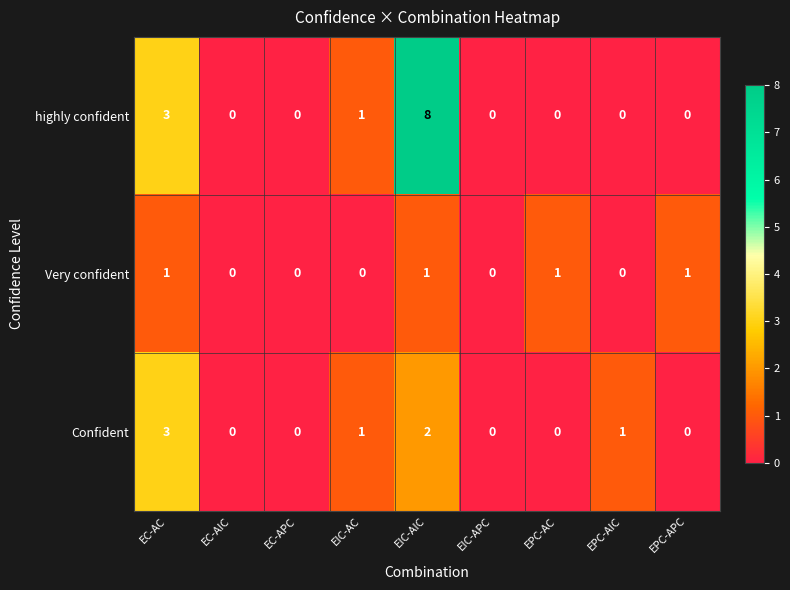

What is the difference between the maximum and minimum values in the Confident series?

3